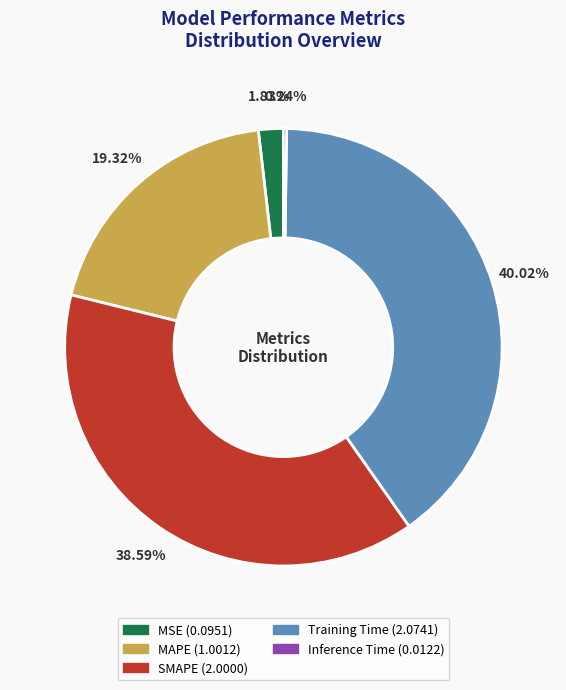

Between MAPE and SMAPE, which is larger?

SMAPE